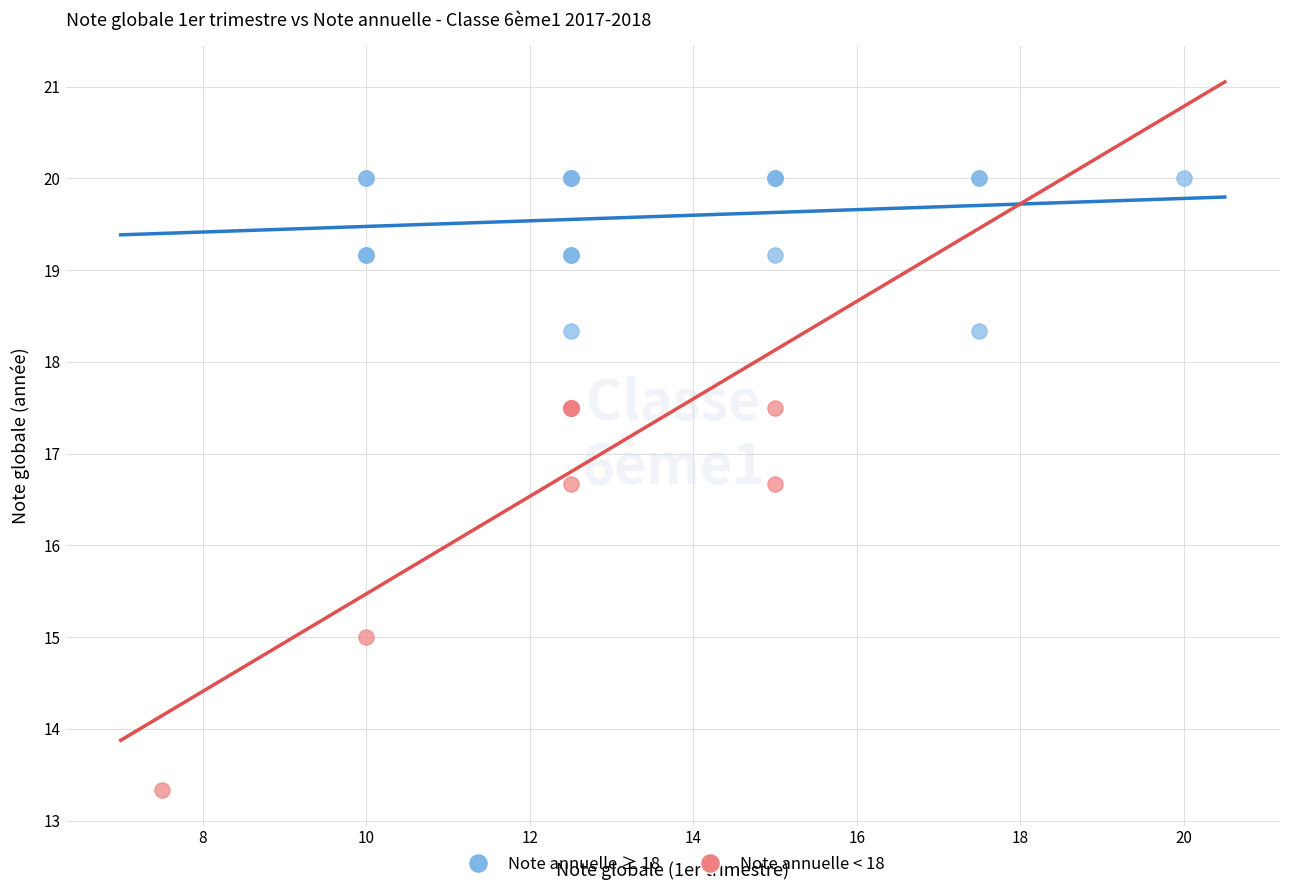

Which series contains the lowest Y value?

Note annuelle < 18